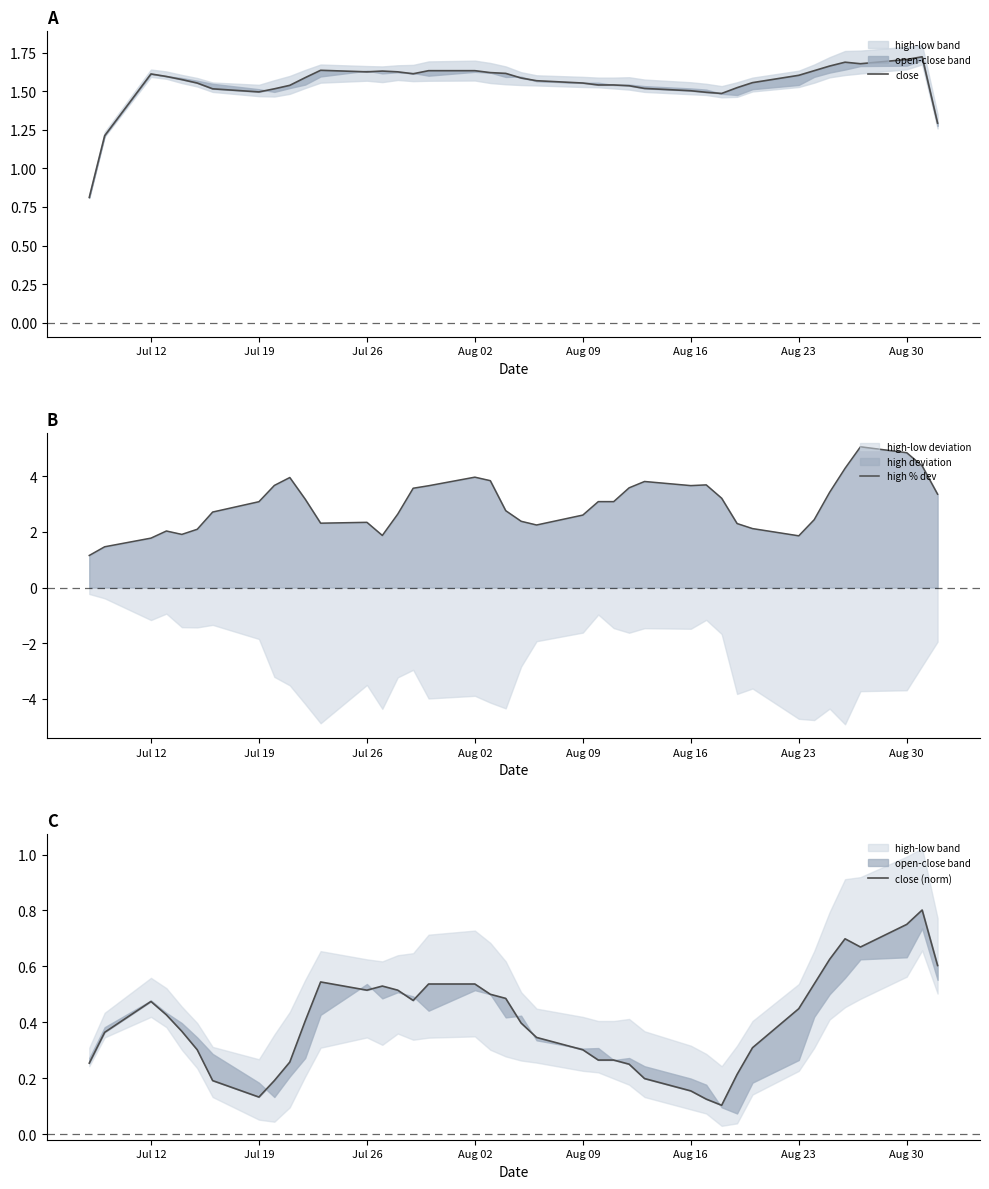

What is the average value of the close series?

1.6